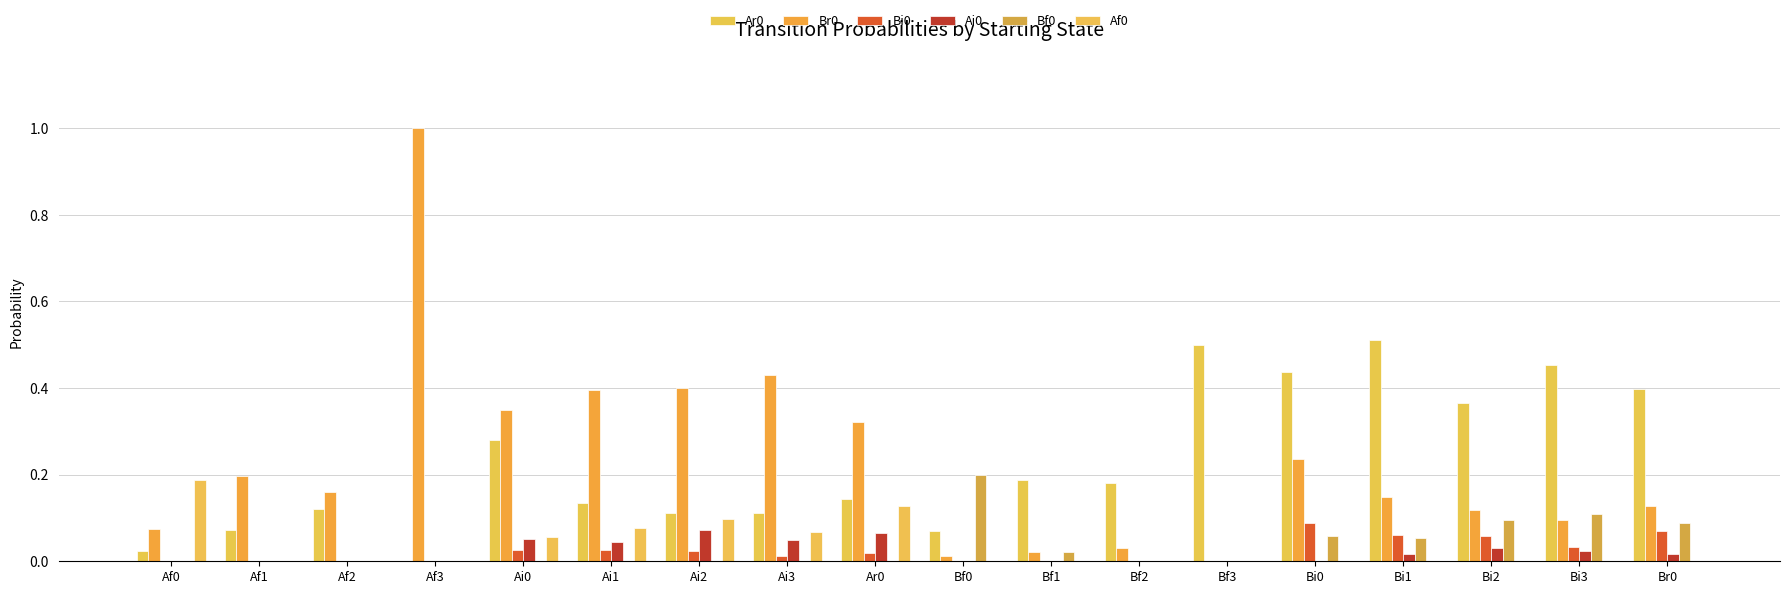

What is the highest value of the Ar0 series?

0.5